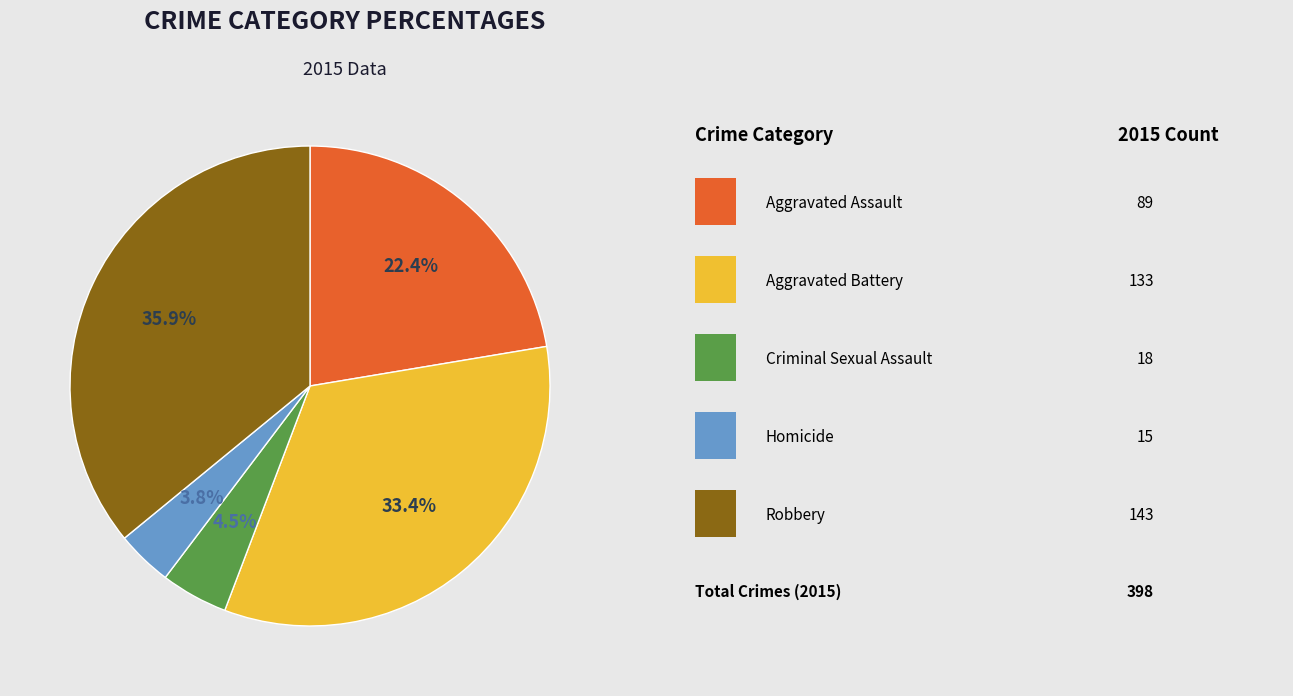

Does any single category account for the majority?

No